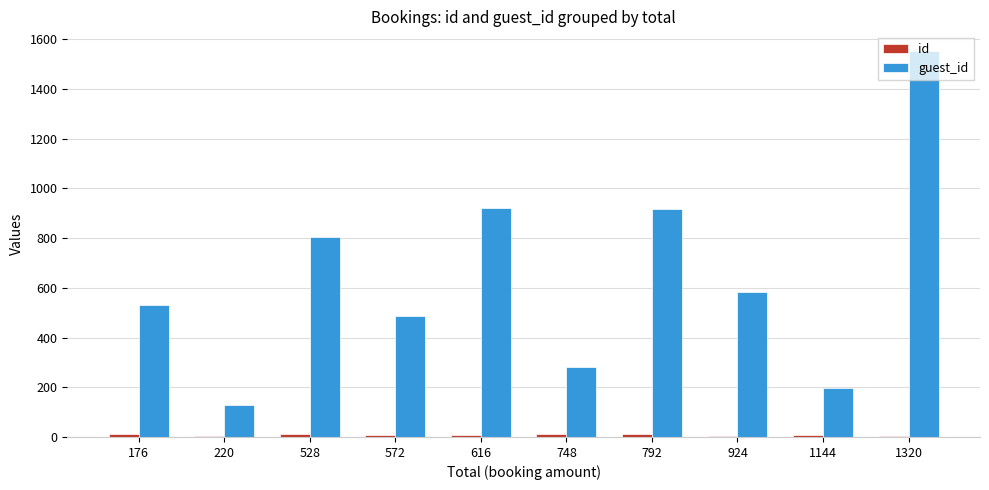

At which category is the sum across all series the highest?

1320